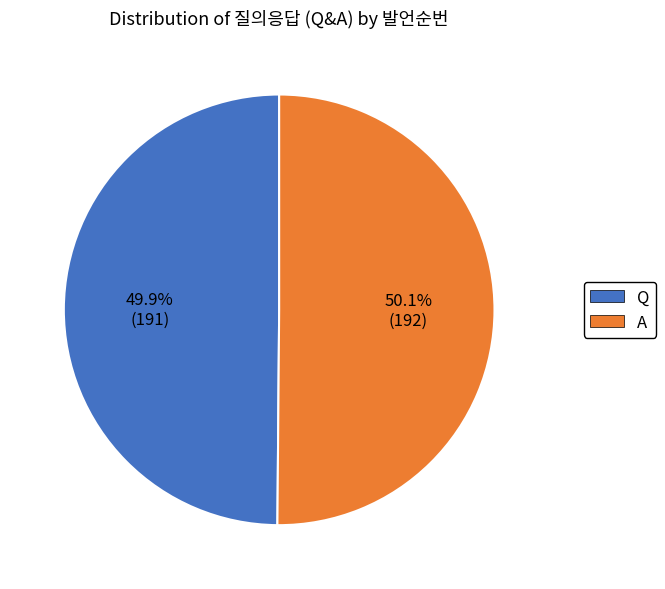

Count the number of slices in the pie.

2